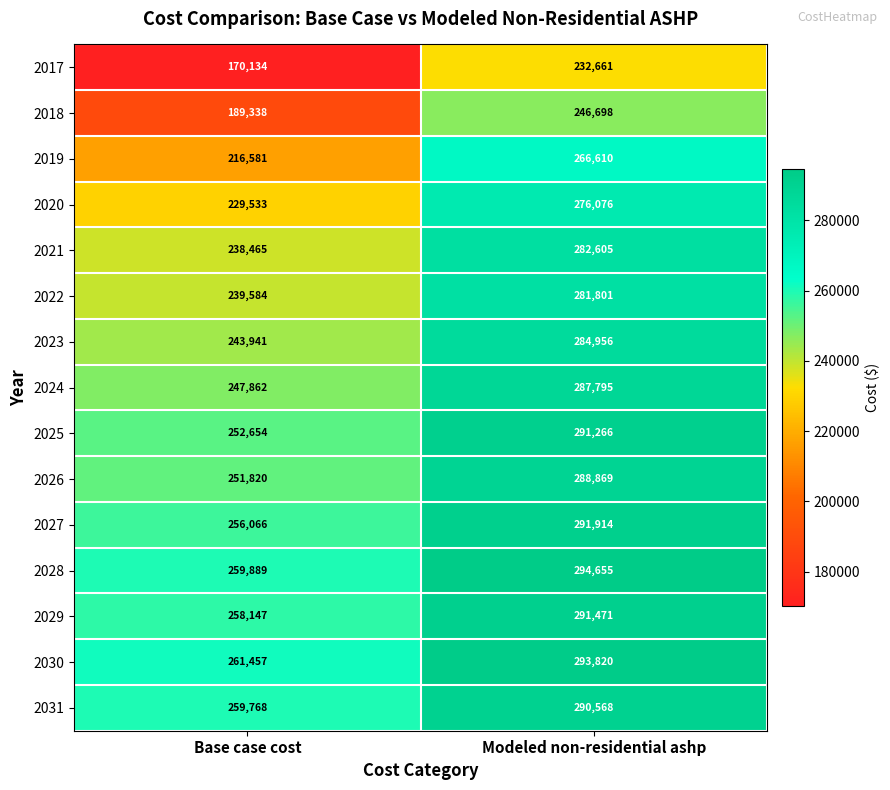

At which category is the sum across all series the highest?

Modeled non-residential ashp